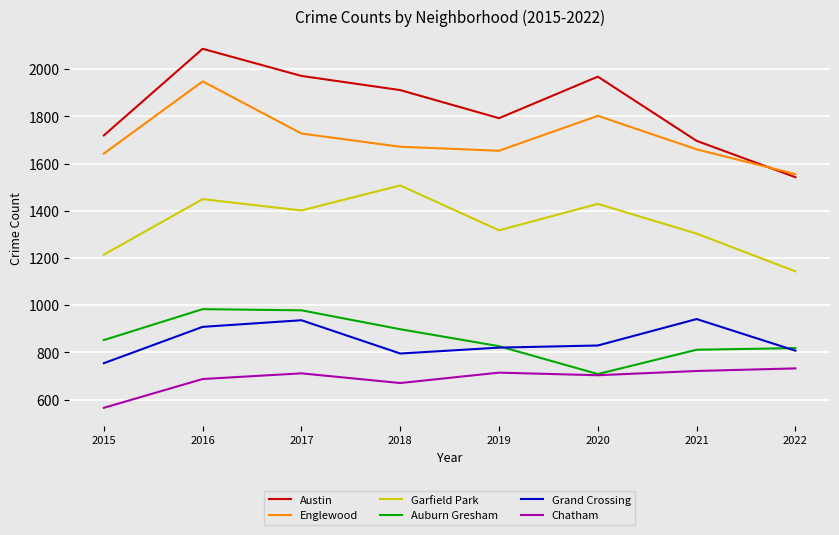

What is the greatest value displayed?

2086